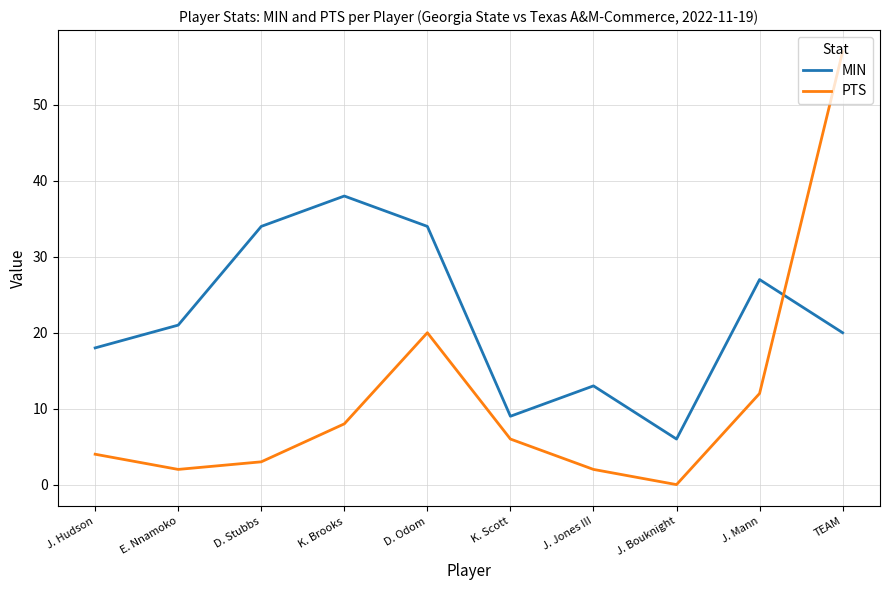

What position from the right is K. Scott?

5